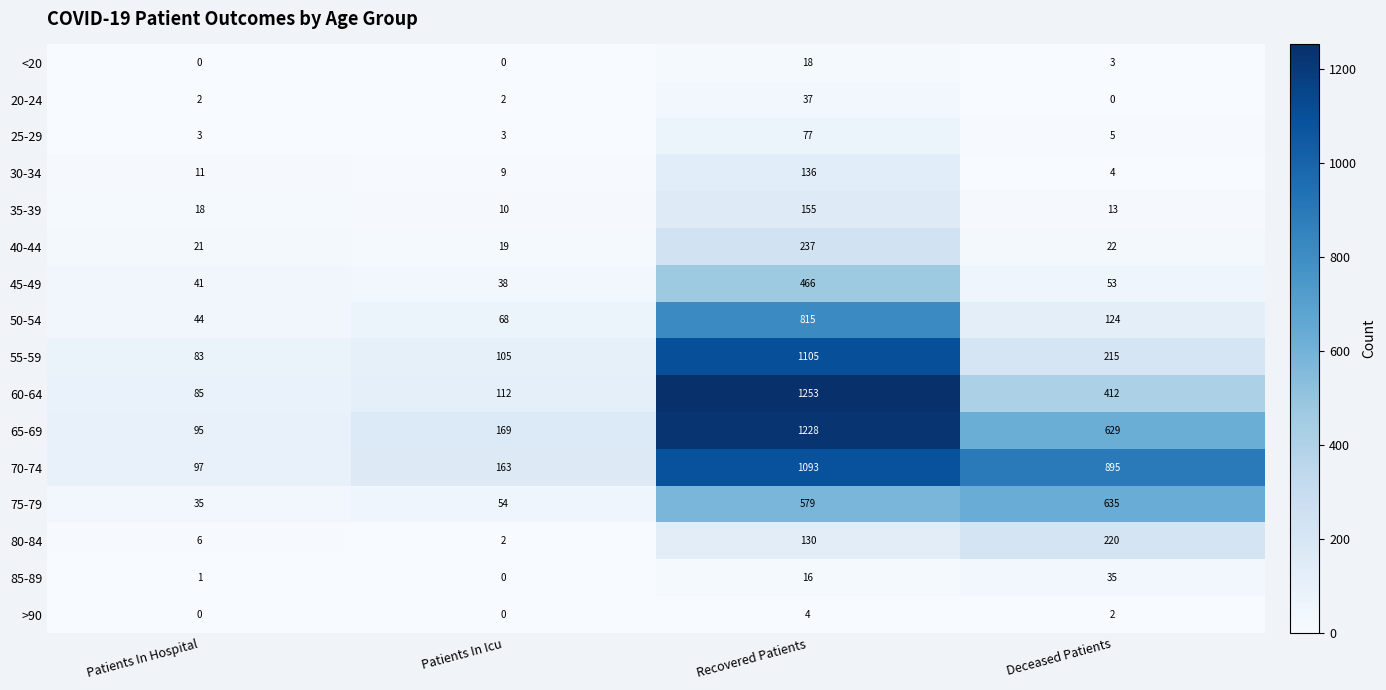

What is the sum of all <20 values?

21